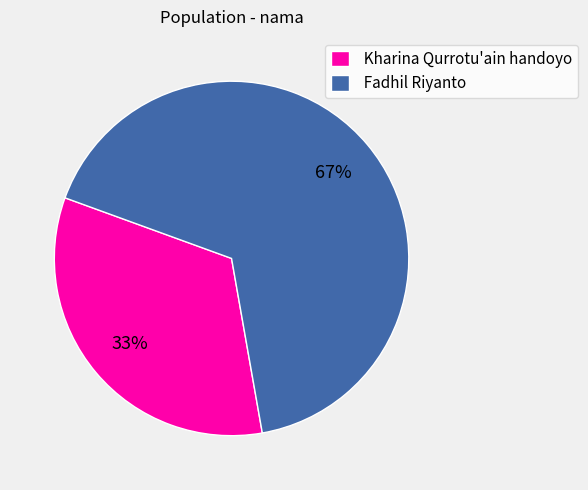

Count the number of slices in the pie.

2